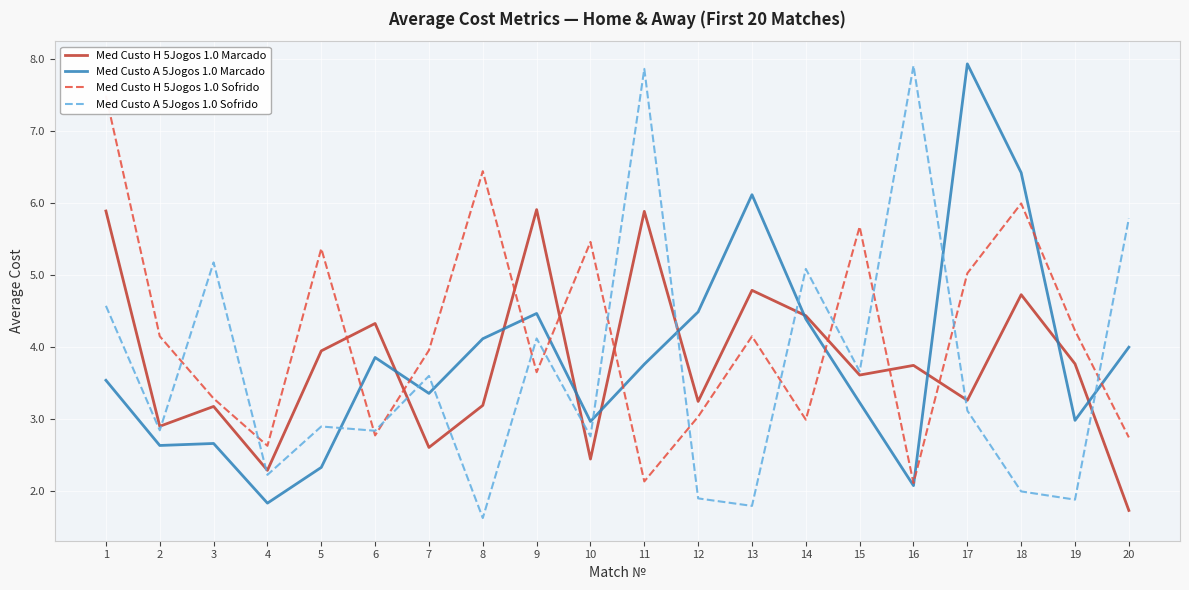

How many intersections are there between Med Custo A 5Jogos 1.0 Marcado and Med Custo H 5Jogos 1.0 Sofrido?

9